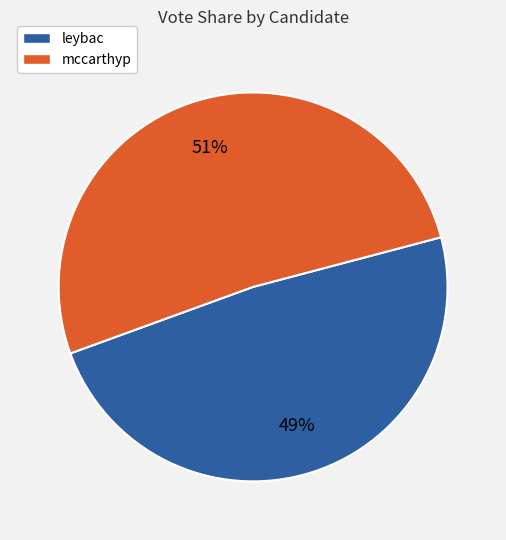

Count the number of slices in the pie.

2